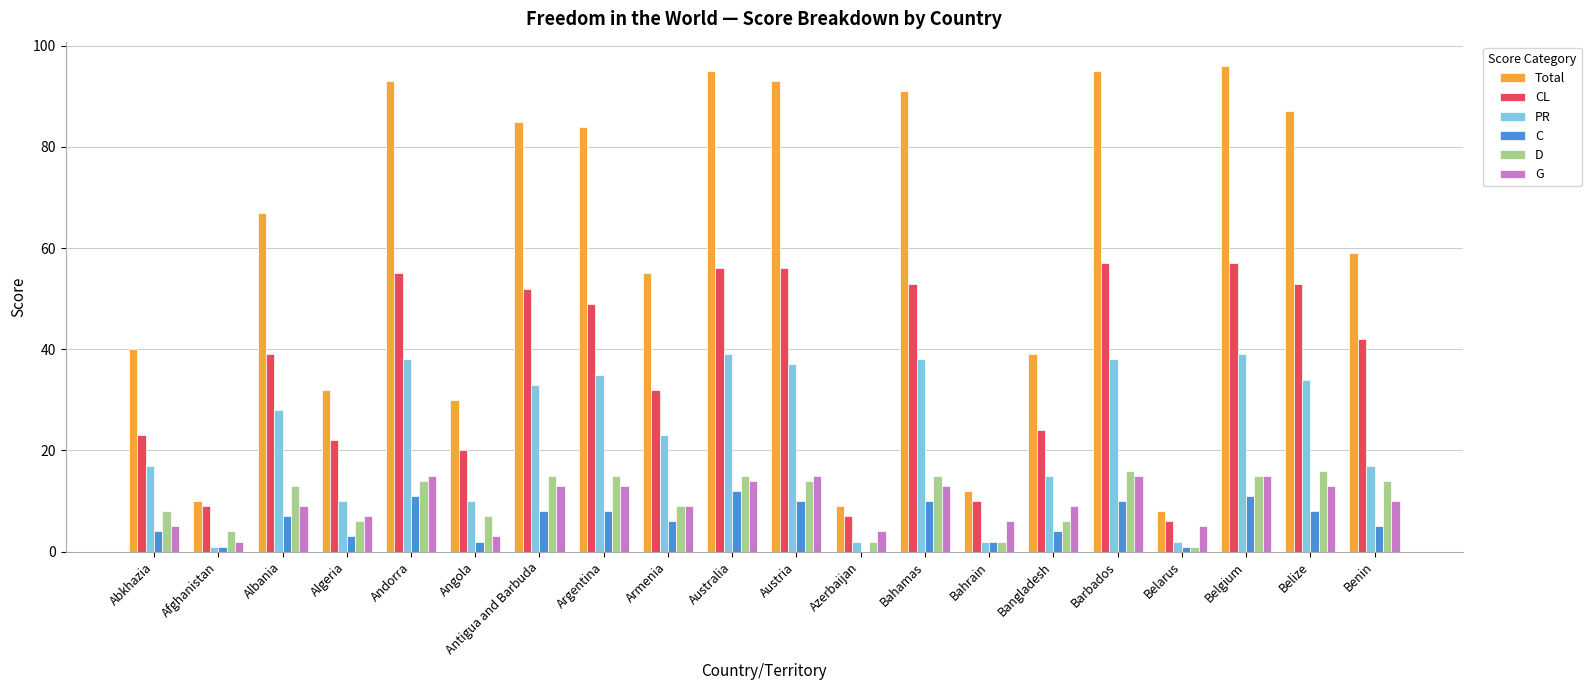

Does the chart contain stacked bars?

No